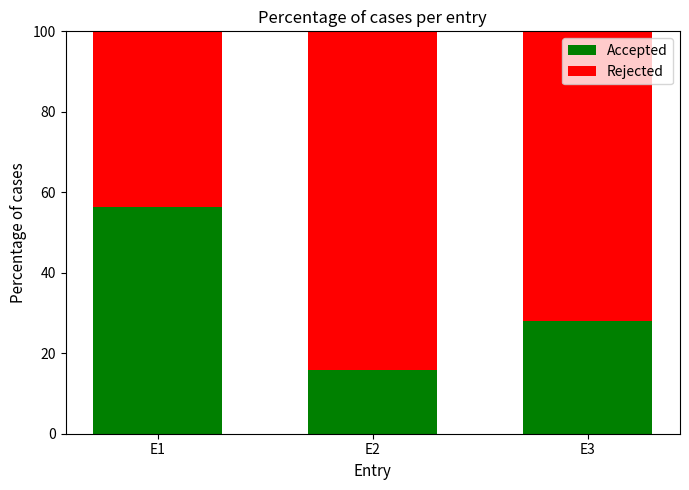

What is the value of the Accepted bar at the 1st from the left?

56.2